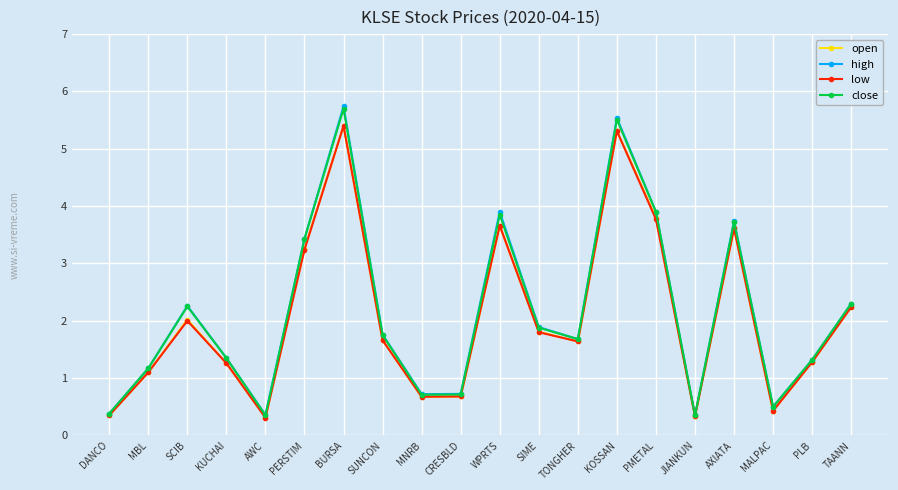

Is it true that close equals 3.9 at WPRTS?

True